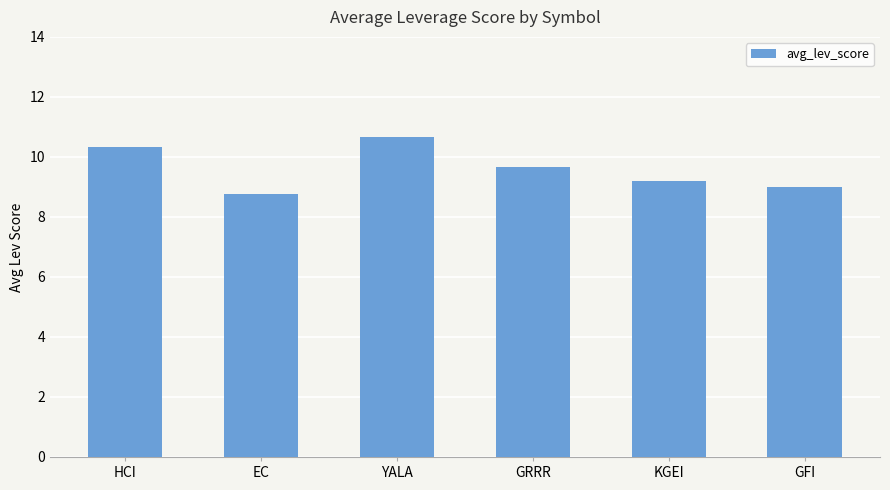

What is the maximum value shown in the chart?

10.7